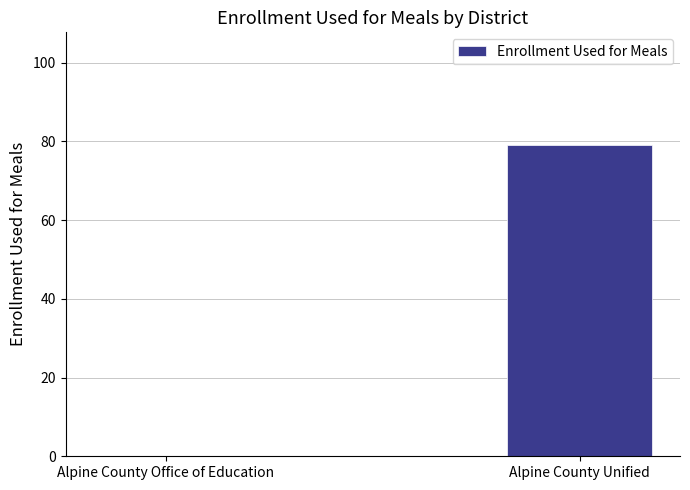

What is the sum of all values?

79